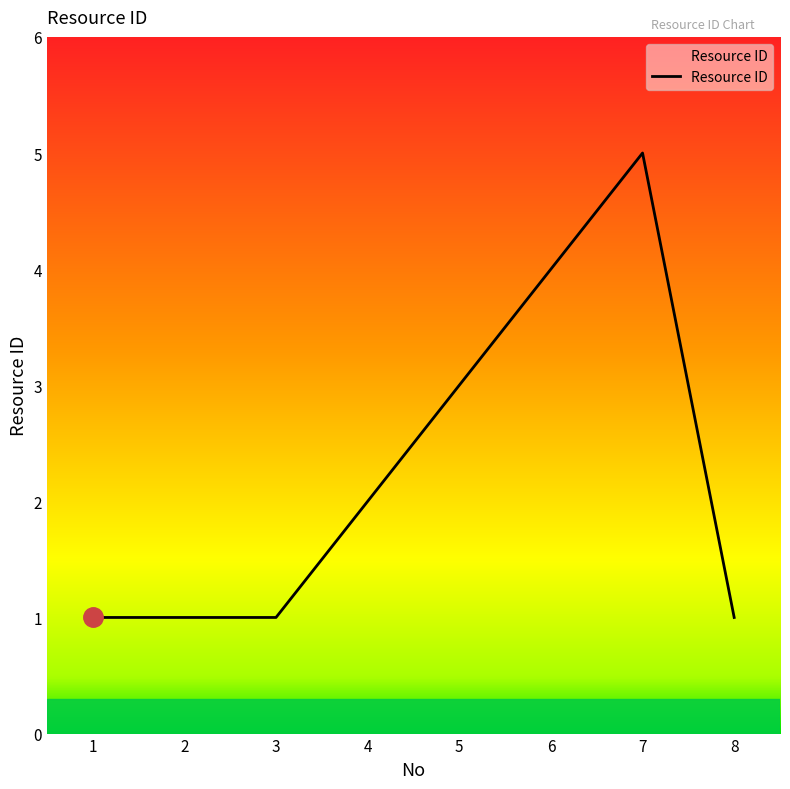

How many distinct data groups are displayed?

1